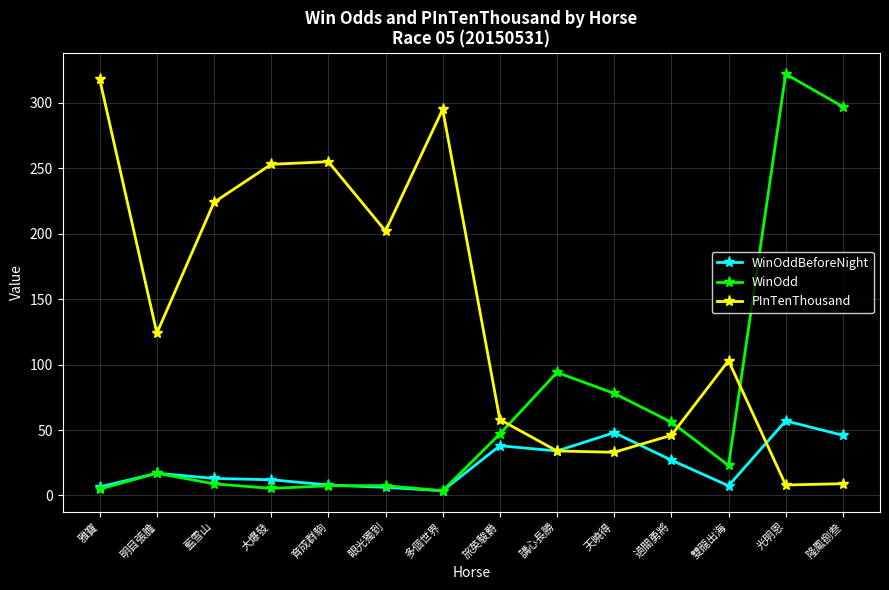

Is it true that PInTenThousand equals 55.6 at 講心長勝?

False